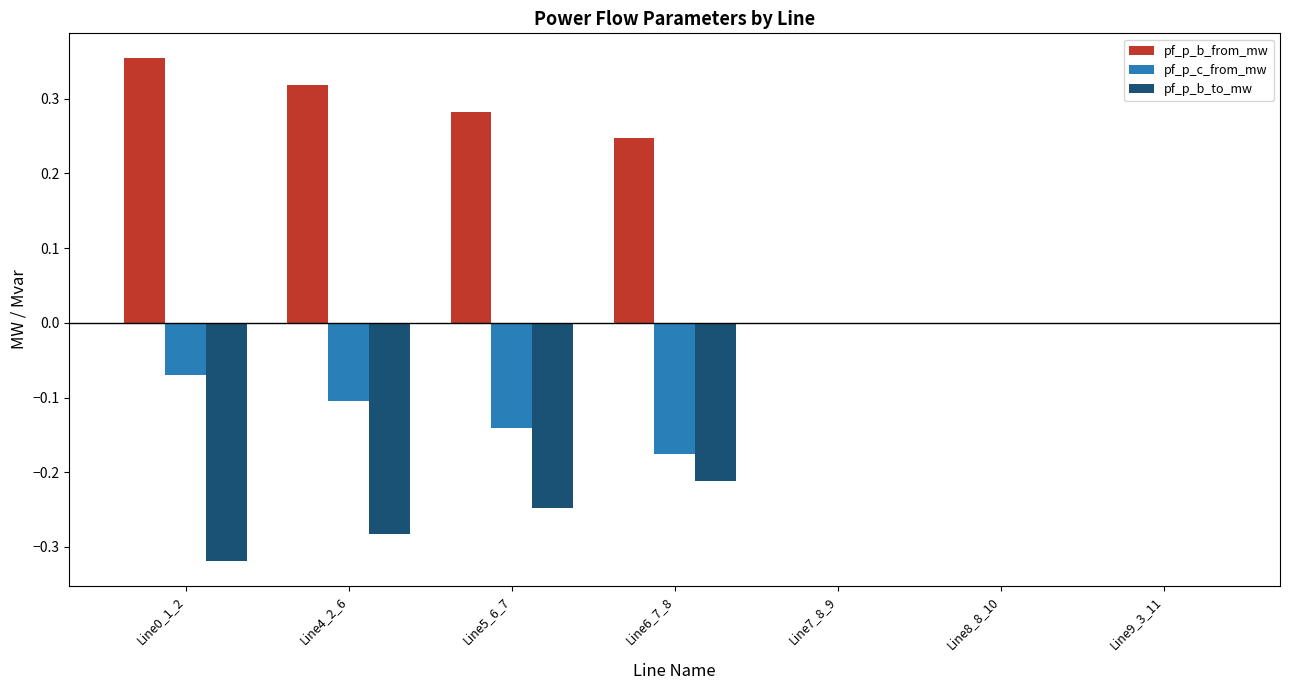

What is the spread (max minus min) of values at Line6_7_8?

0.5